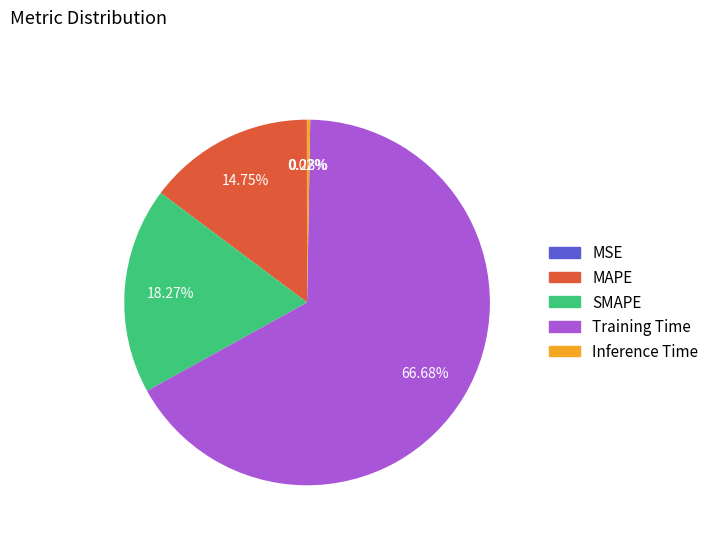

To the nearest percent, what percentage of the pie is MAPE?

15%